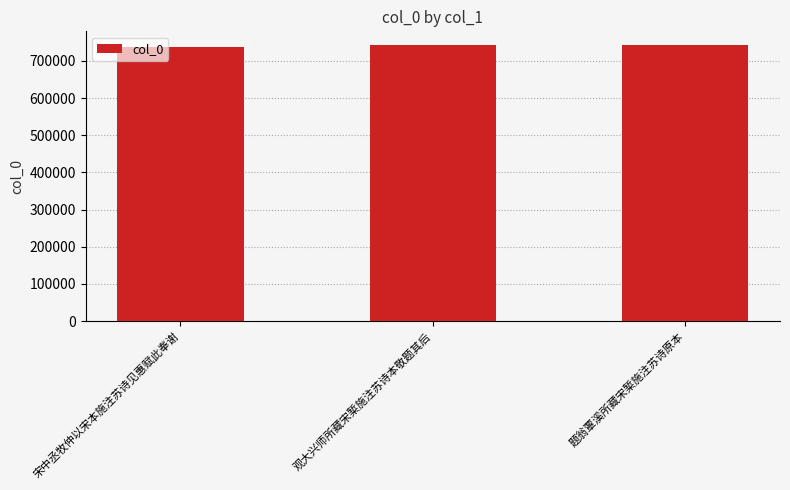

The value at 宋中丞牧仲以宋本施注苏诗见惠赋此奉谢 is 736479. True or false?

True